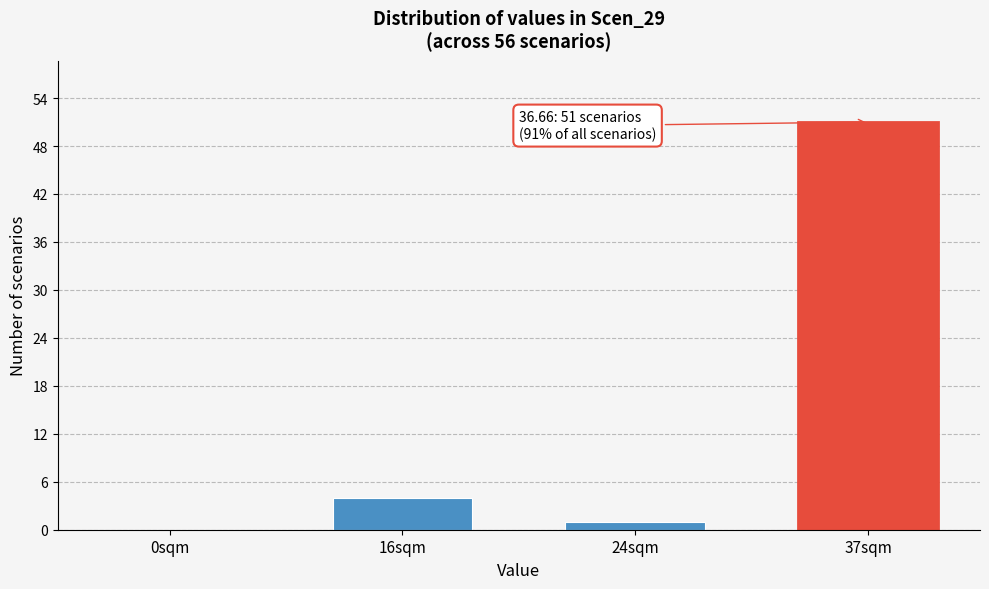

Reading right to left, extract all data points from this chart.

37sqm=51	24sqm=1	16sqm=4	0sqm=0